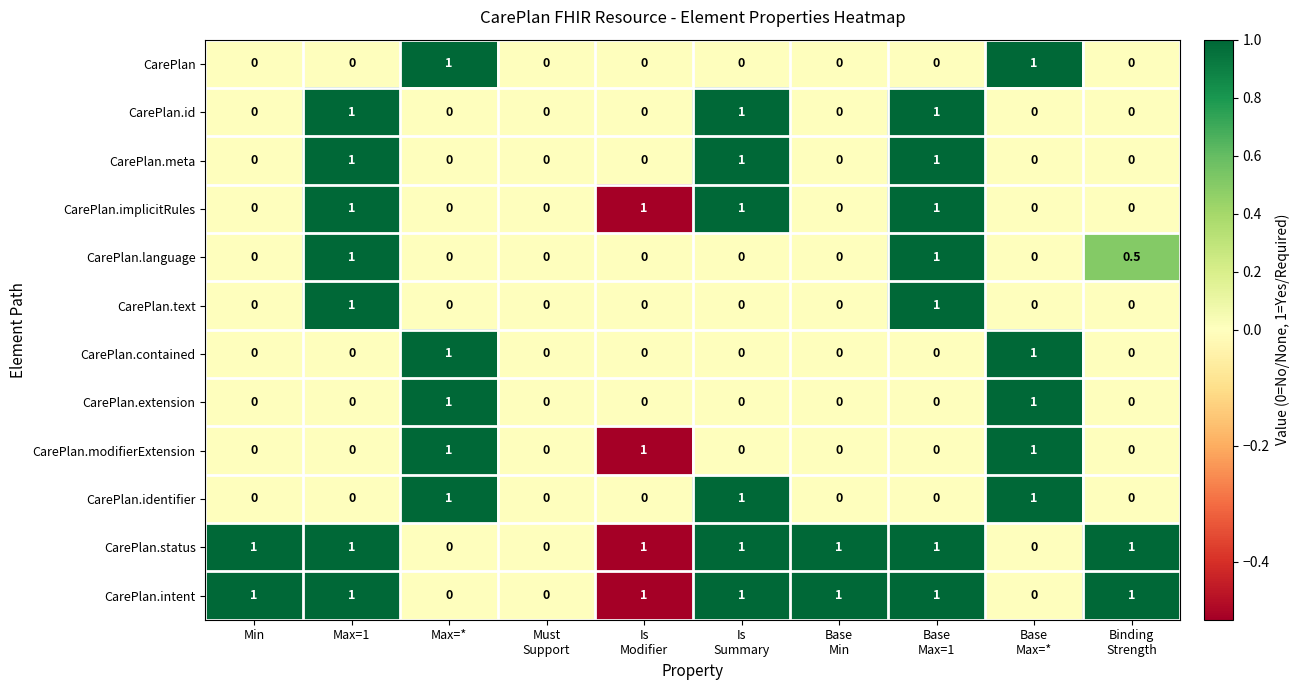

What is the total value across all series at Max=*?

5.0